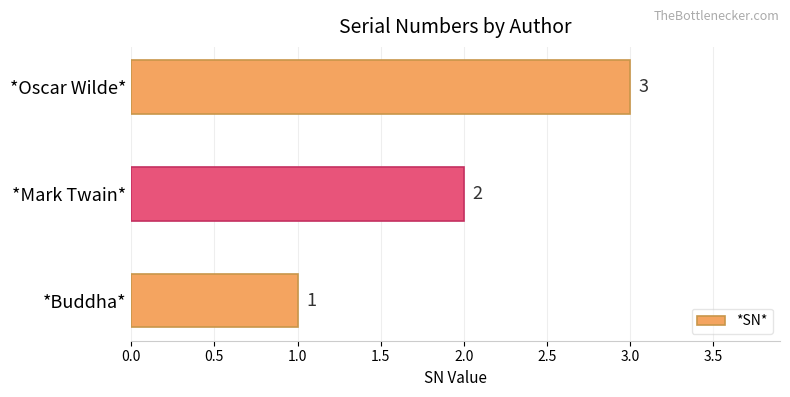

At which category does the chart reach its peak across all series?

*Oscar Wilde*